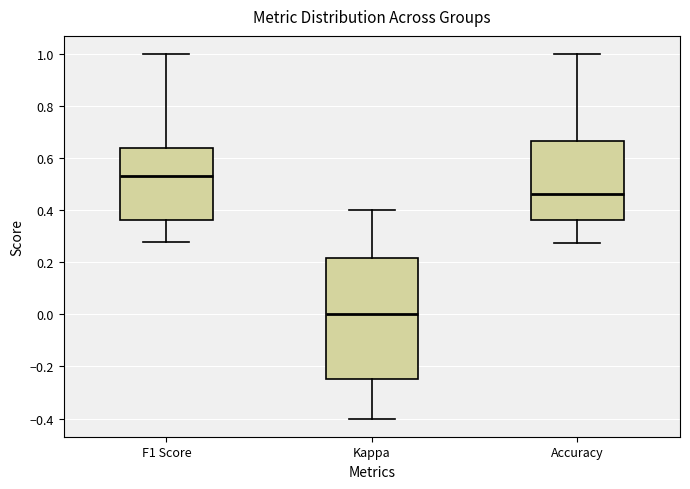

Reading left to right, transcribe this box plot: for each box, give where its median line is, the range the box spans, and where its two whiskers end, as read against the y-axis. The values are not printed on the chart, so give them approximately, as read against the axis.

F1 Score: median 0.54, box 0.36 to 0.64, whiskers 0.28 to 1.00
Kappa: median 0.00, box -0.24 to 0.22, whiskers -0.40 to 0.40
Accuracy: median 0.46, box 0.36 to 0.66, whiskers 0.28 to 1.00